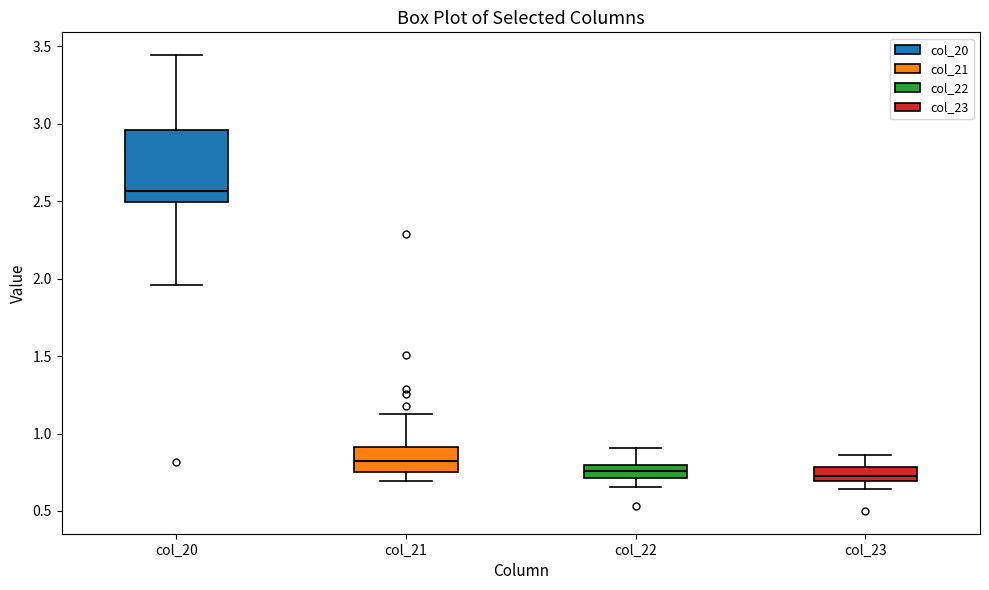

Reading left to right, transcribe this box plot: for each box, give where its median line is, the range the box spans, and where its two whiskers end, as read against the y-axis. The values are not printed on the chart, so give them approximately, as read against the axis.

col_20: median 2.55, box 2.50 to 2.95, whiskers 1.95 to 3.45
col_21: median 0.80, box 0.75 to 0.90, whiskers 0.70 to 1.15
col_22: median 0.75, box 0.70 to 0.80, whiskers 0.65 to 0.90
col_23: median 0.70 (just above the box's lower edge), box 0.70 to 0.80, whiskers 0.65 to 0.85